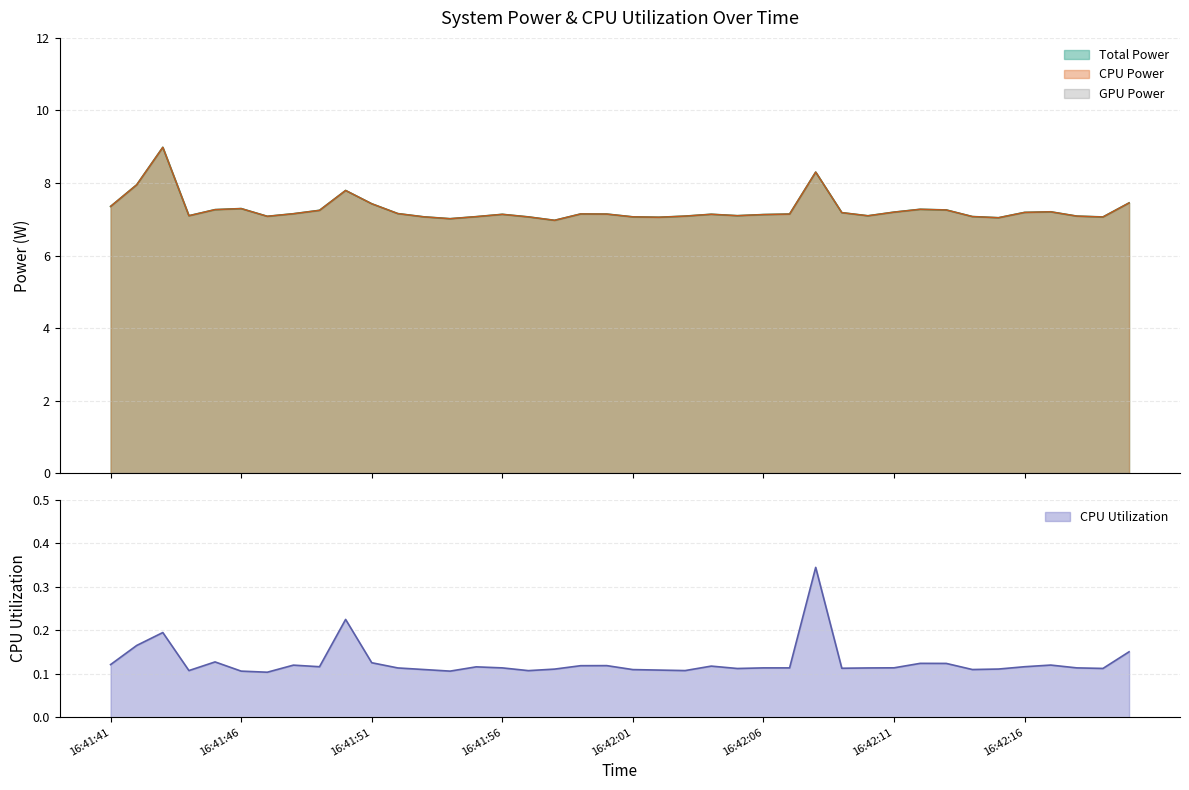

What are all the series names shown in the legend?

Total Power, CPU Power, CPU Utilization, GPU Power